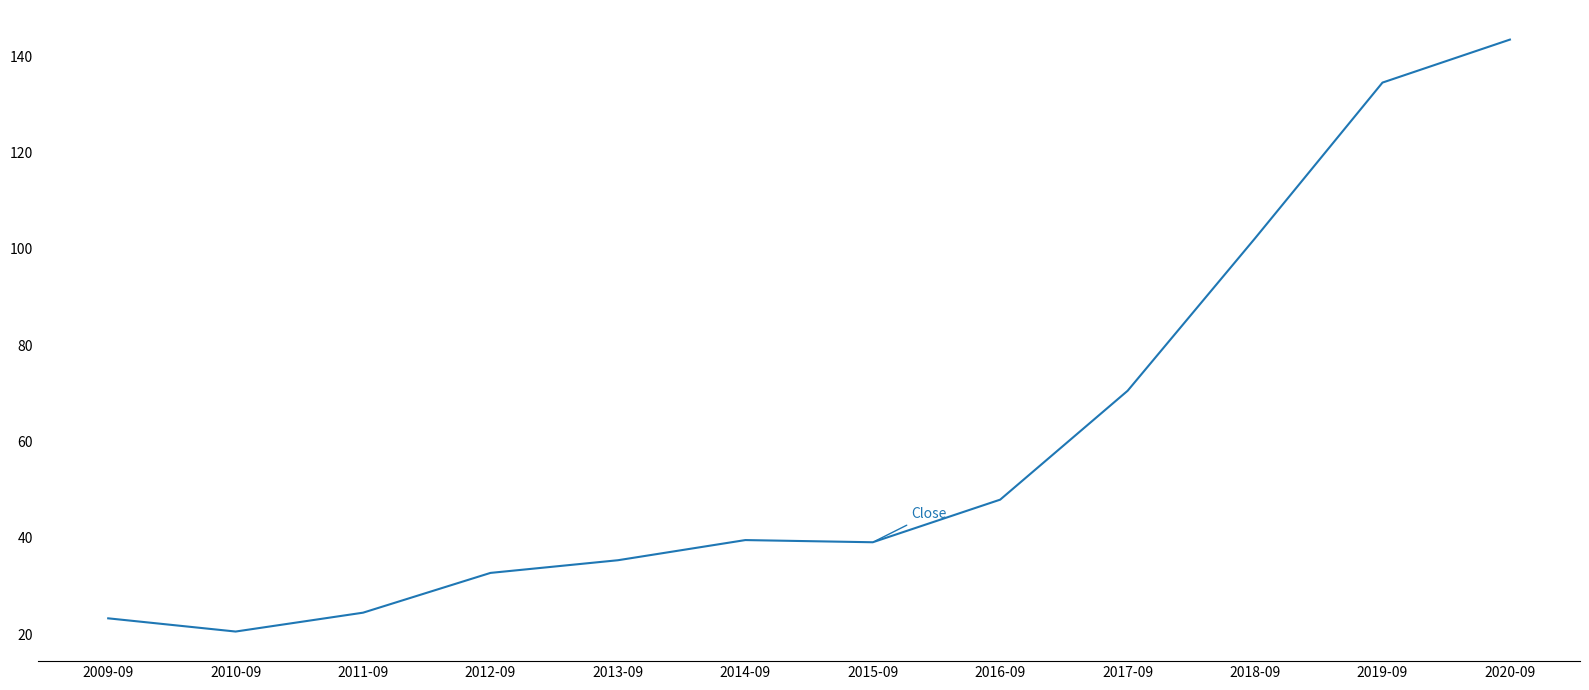

Which category has the highest value across all series?

2020-09